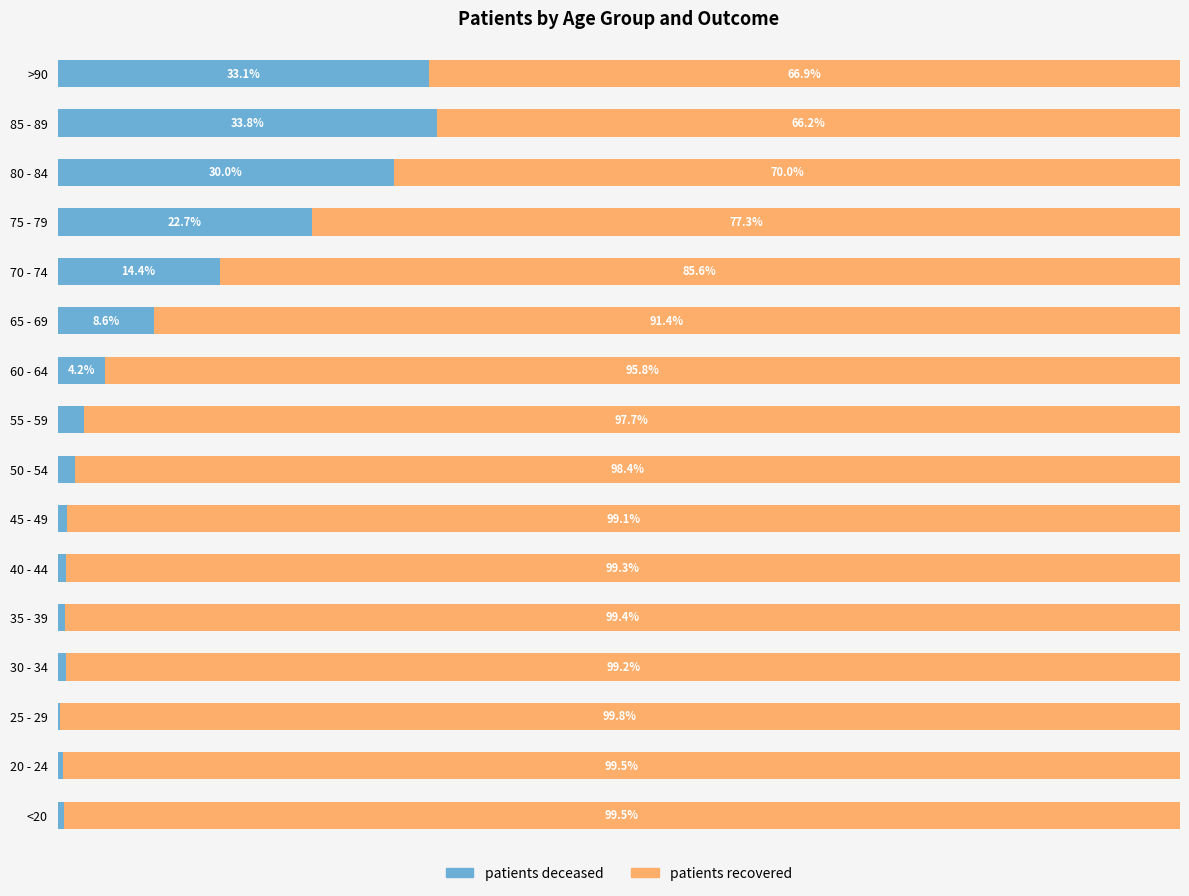

What position from the right is 20 - 24?

15